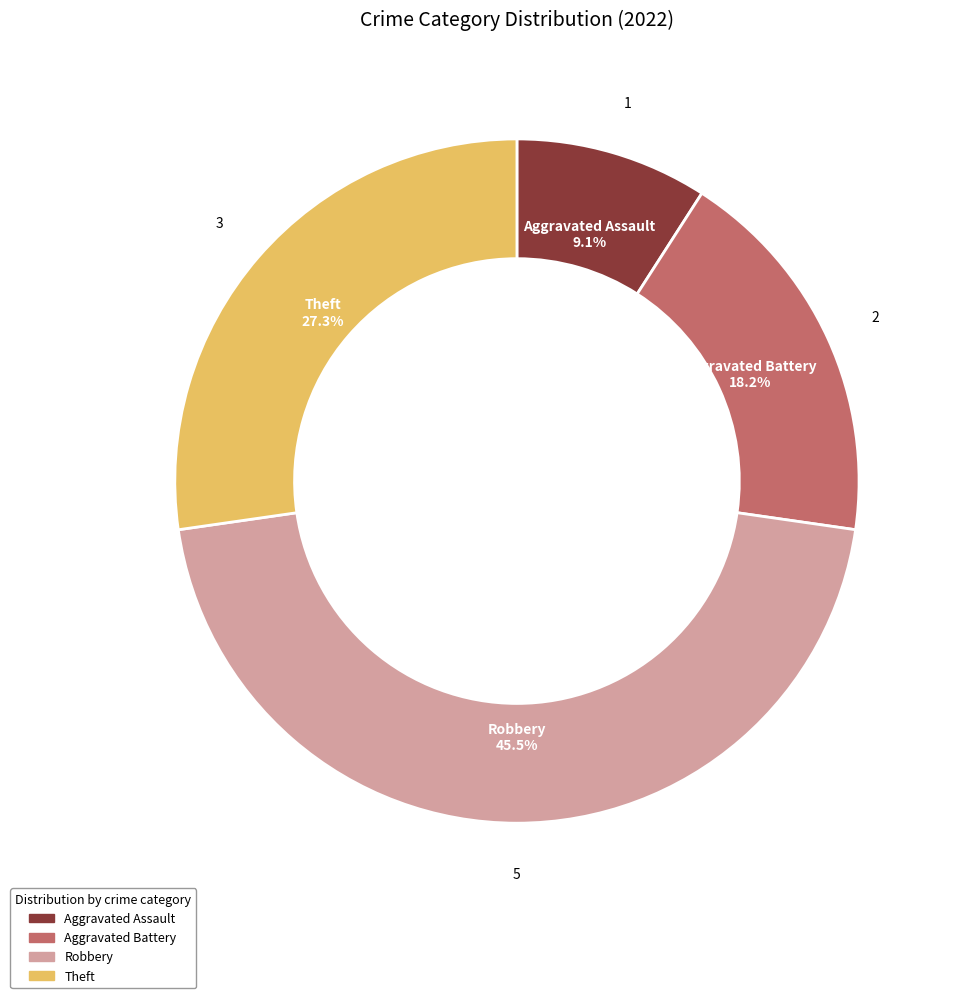

Does any single category account for the majority?

No